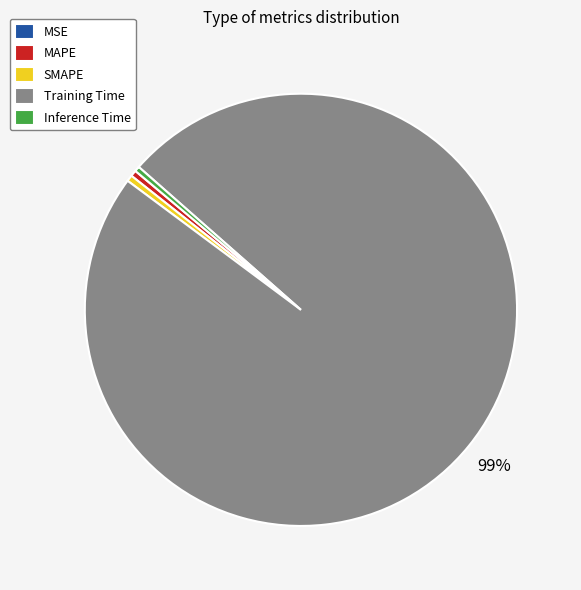

Between SMAPE and Training Time, which is larger?

Training Time